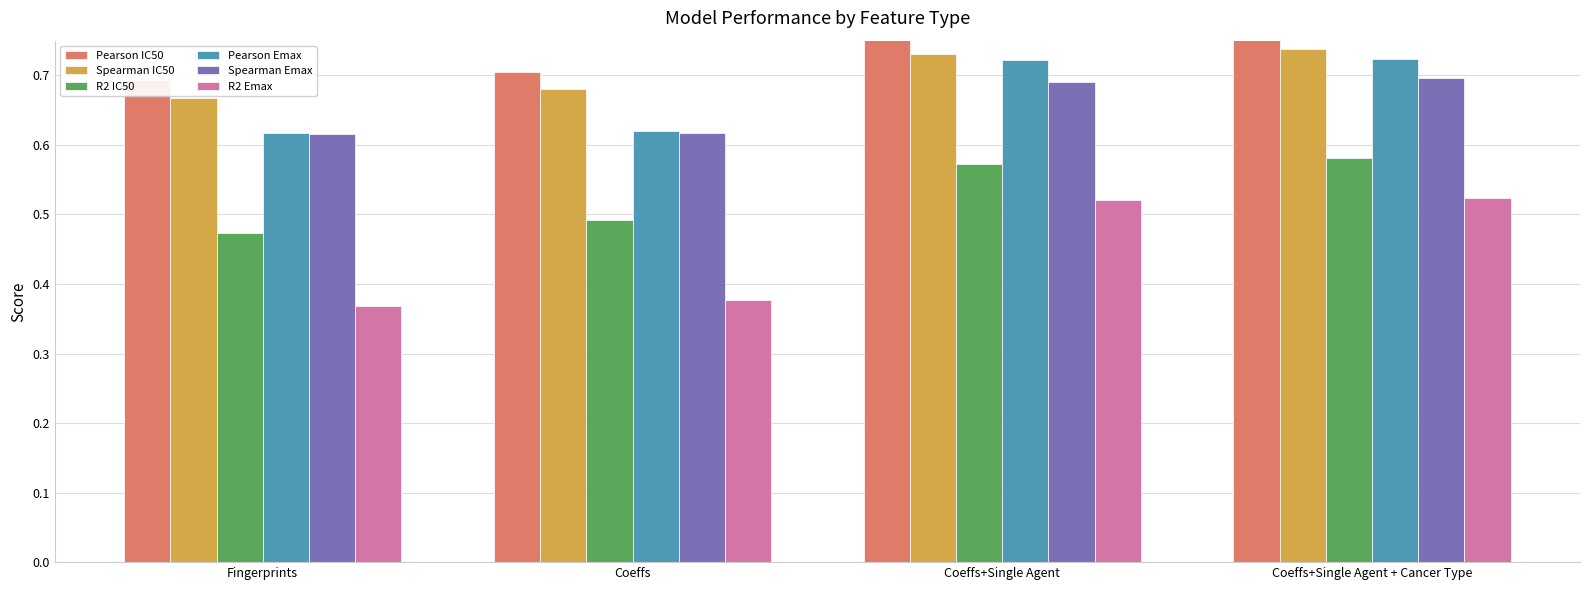

How many bars are there in total?

24